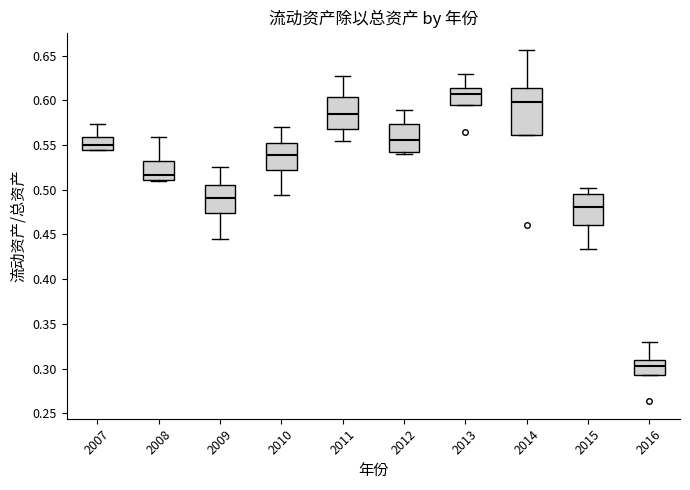

Which box's median line is the lowest?

2016